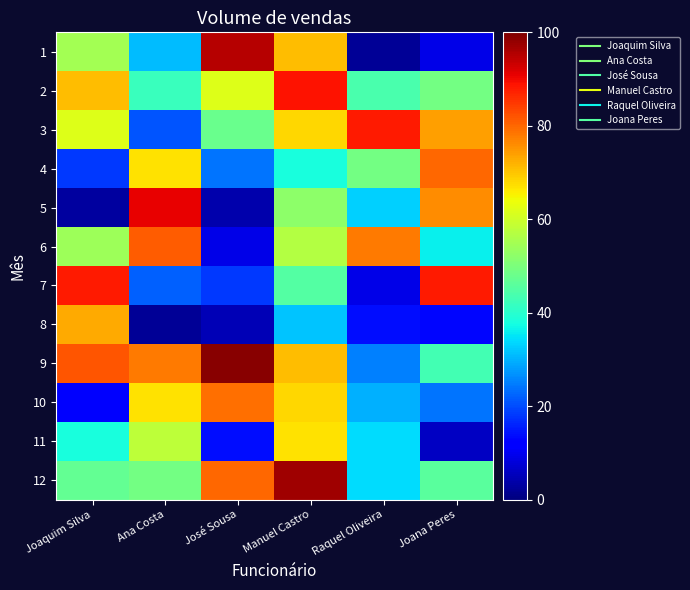

Between José Sousa and Manuel Castro, which is larger?

José Sousa